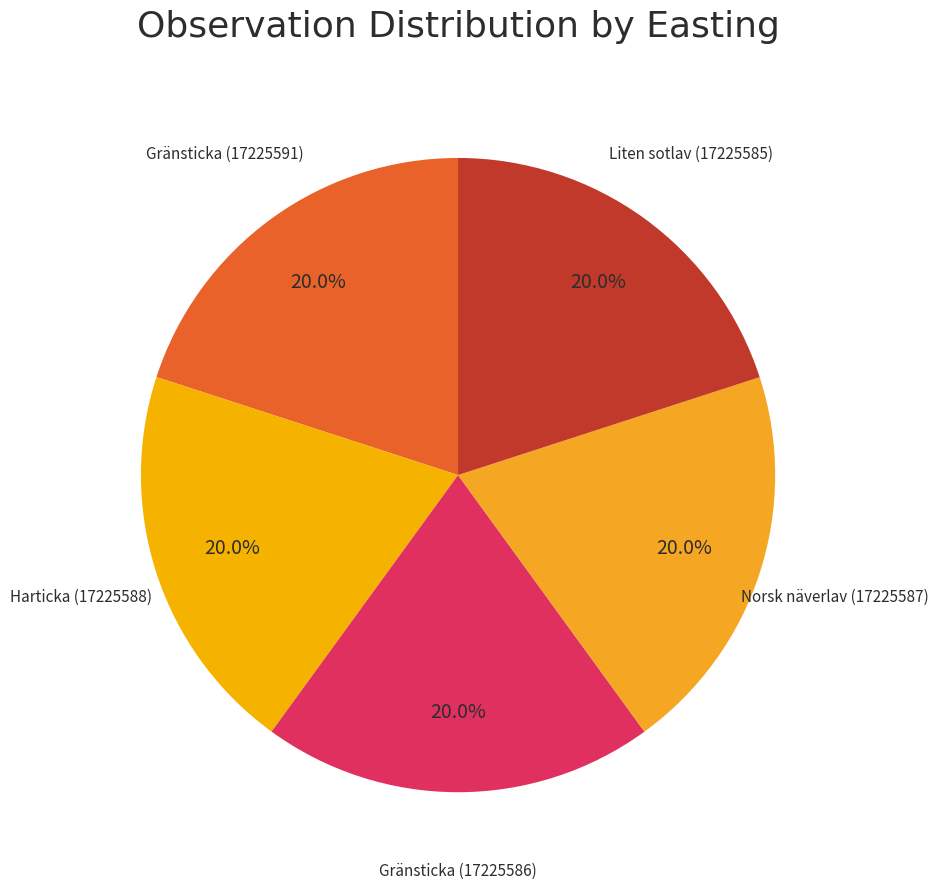

To the nearest percent, what is the average slice percentage?

20%